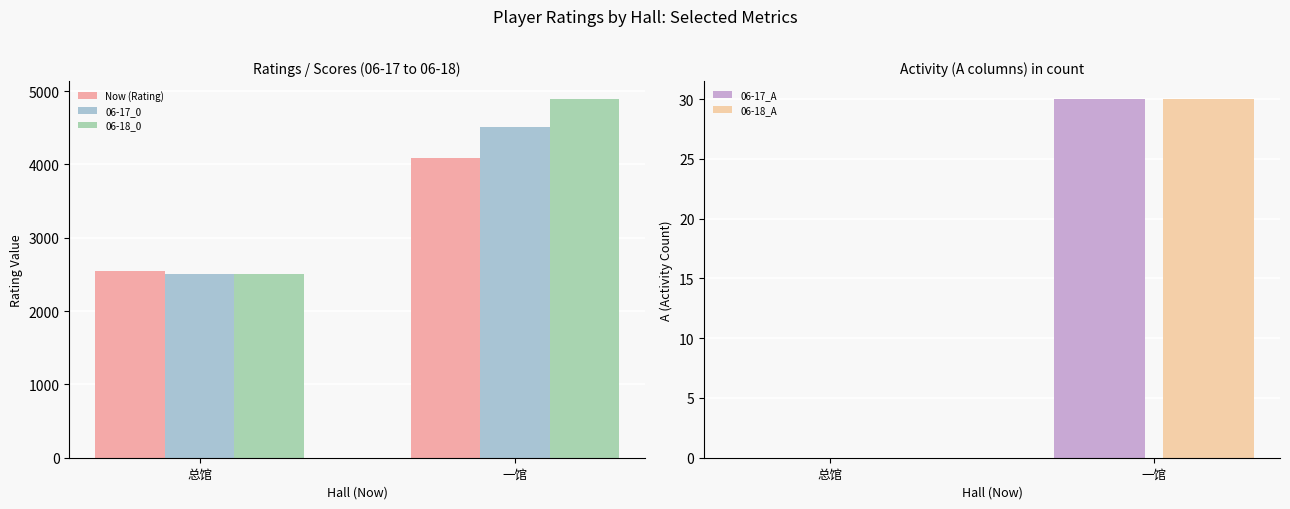

Which label corresponds to the largest value in the chart?

一馆